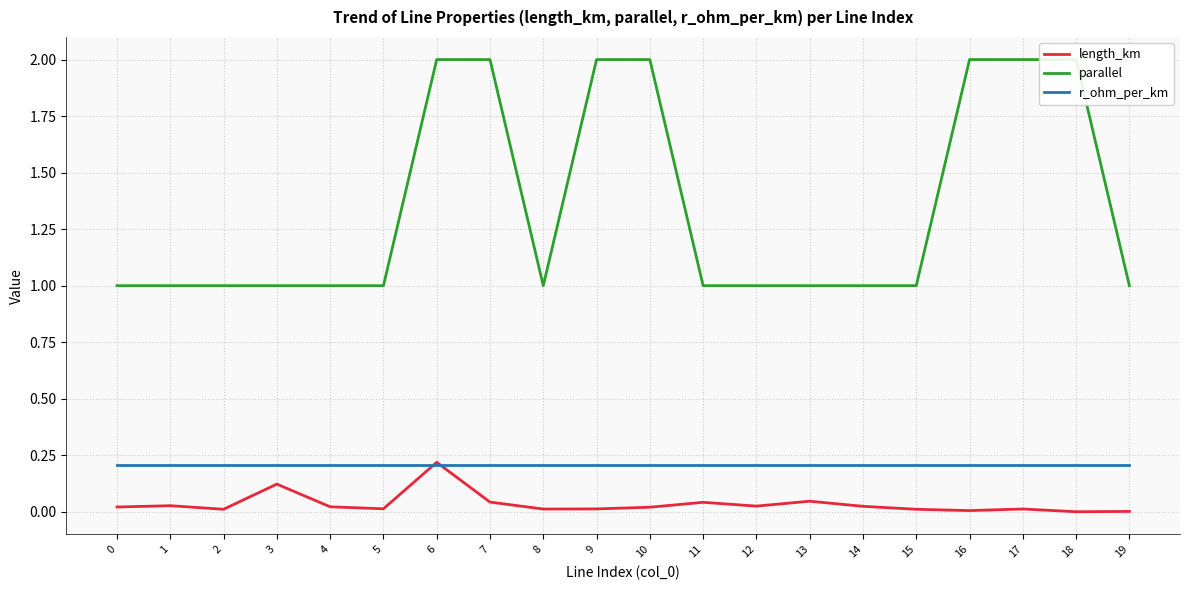

Reading left to right, what are all the values shown in this chart?

length_km: 0.0	0.0	0.0	0.1	0.0	0.0	0.2	0.0	0.0	0.0	0.0	0.0	0.0	0.0	0.0	0.0	0.0	0.0	0.0	0.0
parallel: 1.0	1.0	1.0	1.0	1.0	1.0	2.0	2.0	1.0	2.0	2.0	1.0	1.0	1.0	1.0	1.0	2.0	2.0	2.0	1.0
r_ohm_per_km: 0.2	0.2	0.2	0.2	0.2	0.2	0.2	0.2	0.2	0.2	0.2	0.2	0.2	0.2	0.2	0.2	0.2	0.2	0.2	0.2